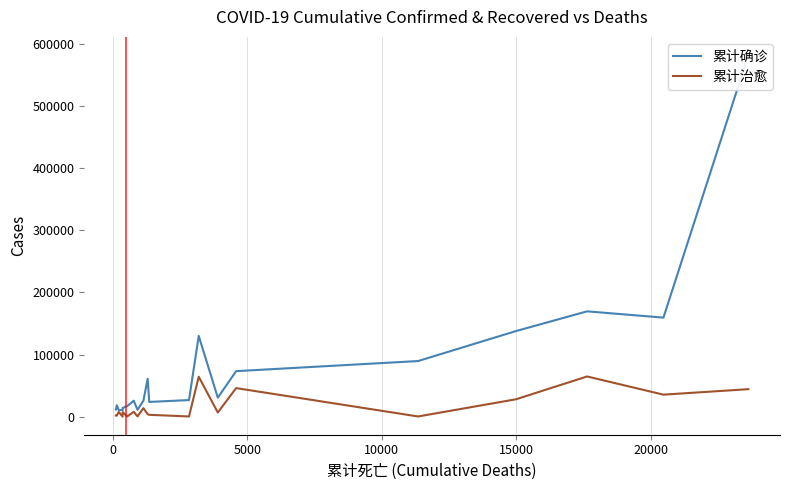

How many lines are shown in the chart?

2